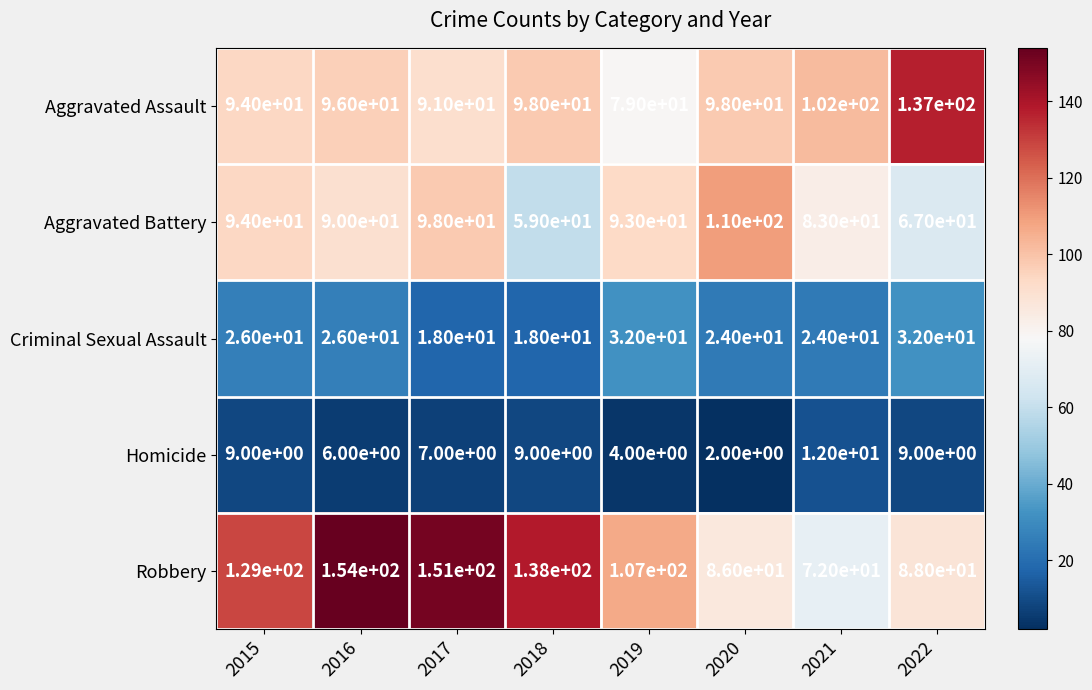

Count the number of data series in this chart.

5